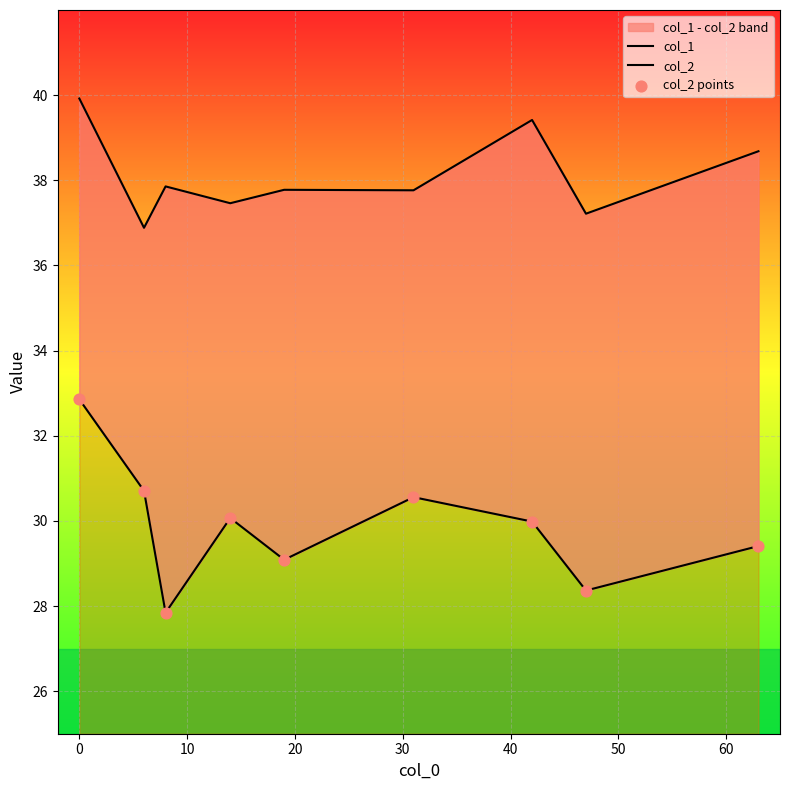

Is the value of col_1 at 40 greater than the value of col_2 points at 30?

Yes